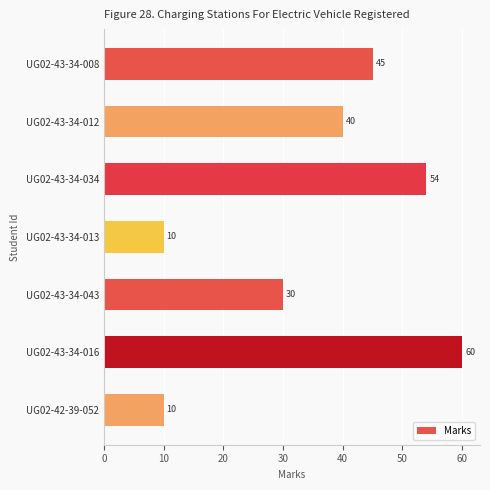

What is the smallest value displayed?

10